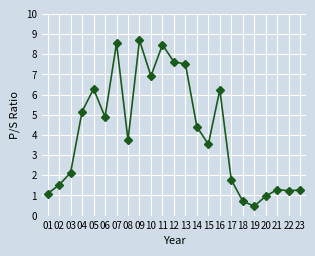

What is the greatest value displayed?

8.7